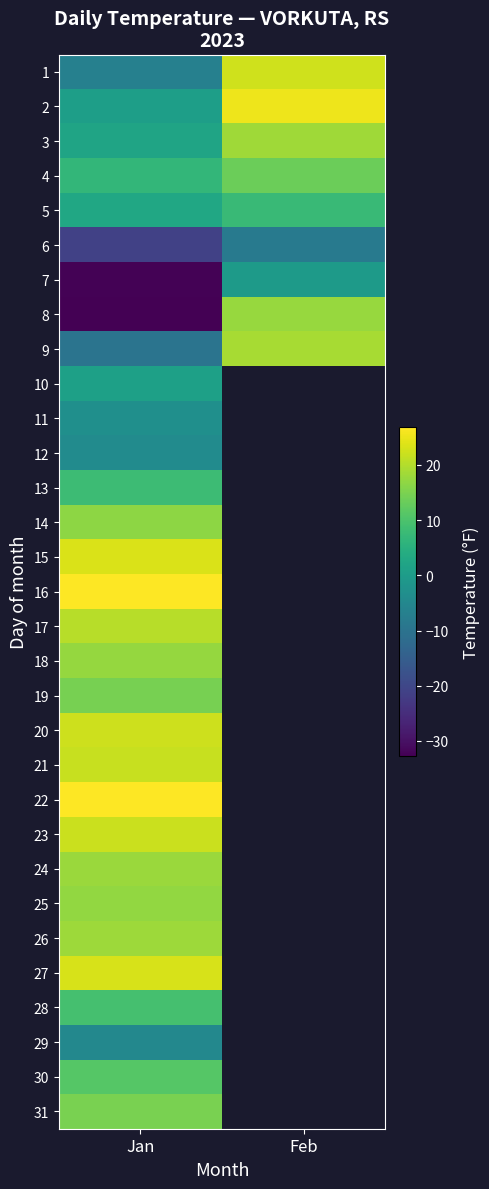

At which label is 4 closest to 10?

Jan